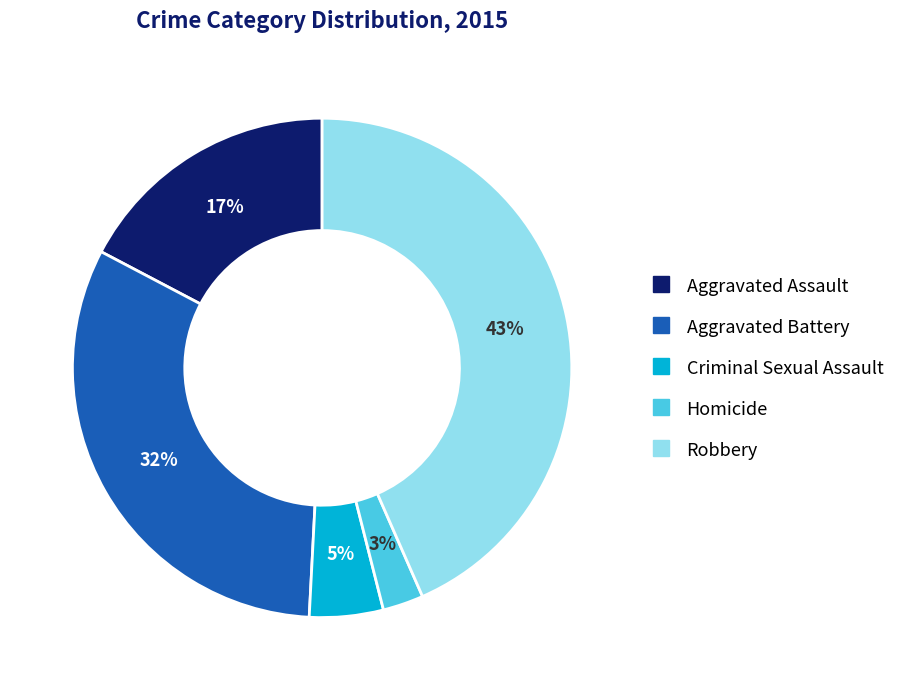

How many slices are in this pie chart?

5